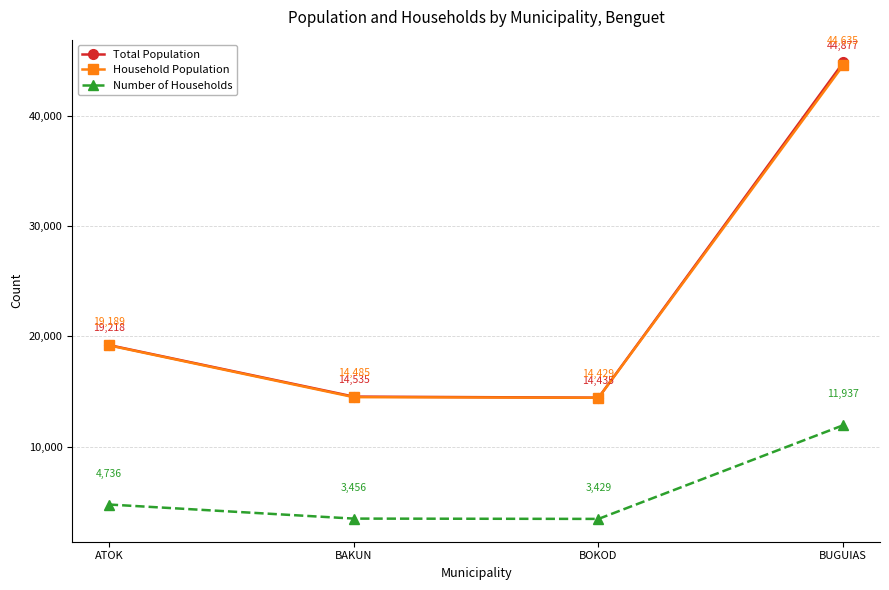

Rank the categories by Household Population value from highest to lowest.

BUGUIAS, ATOK, BAKUN, BOKOD